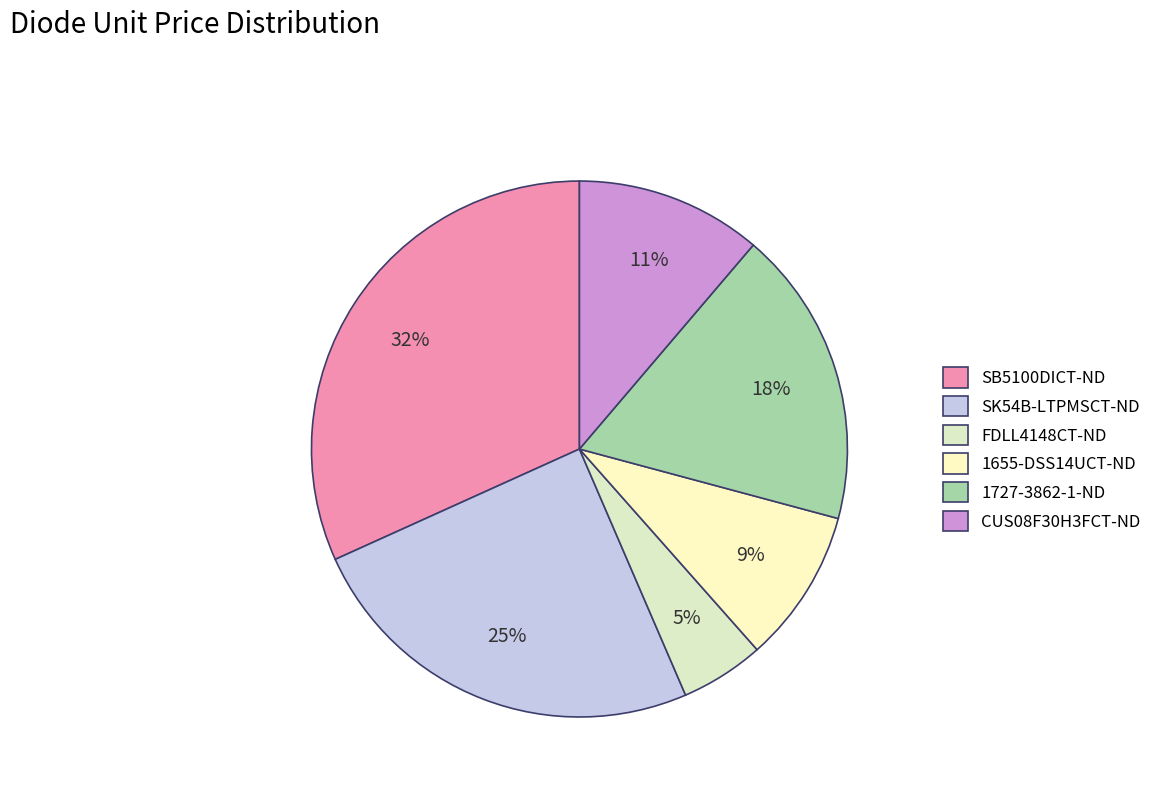

Which slice is the smallest?

FDLL4148CT-ND